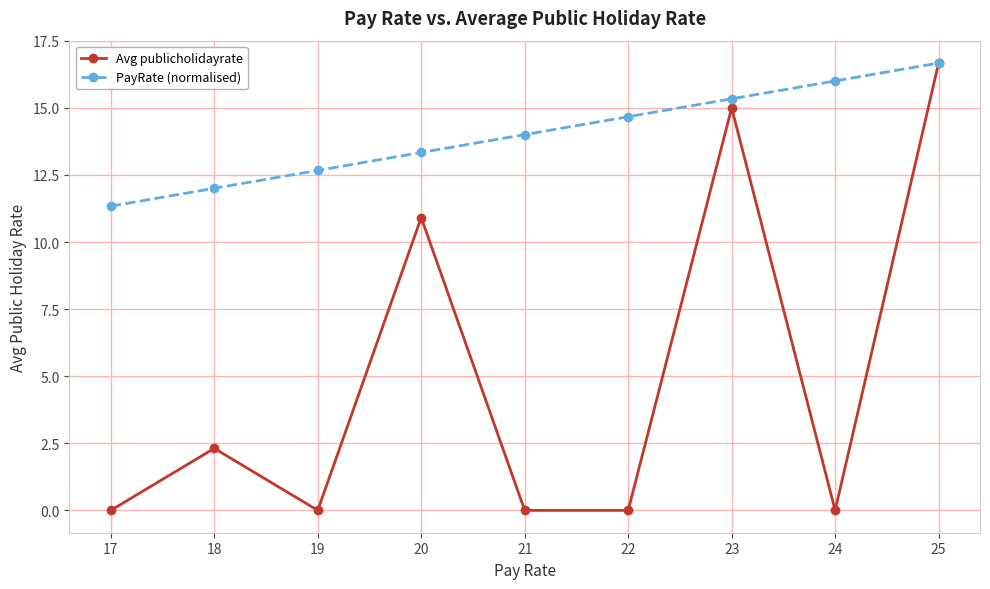

Rank the series at 20 from lowest to highest value.

Avg publicholidayrate, PayRate (normalised)